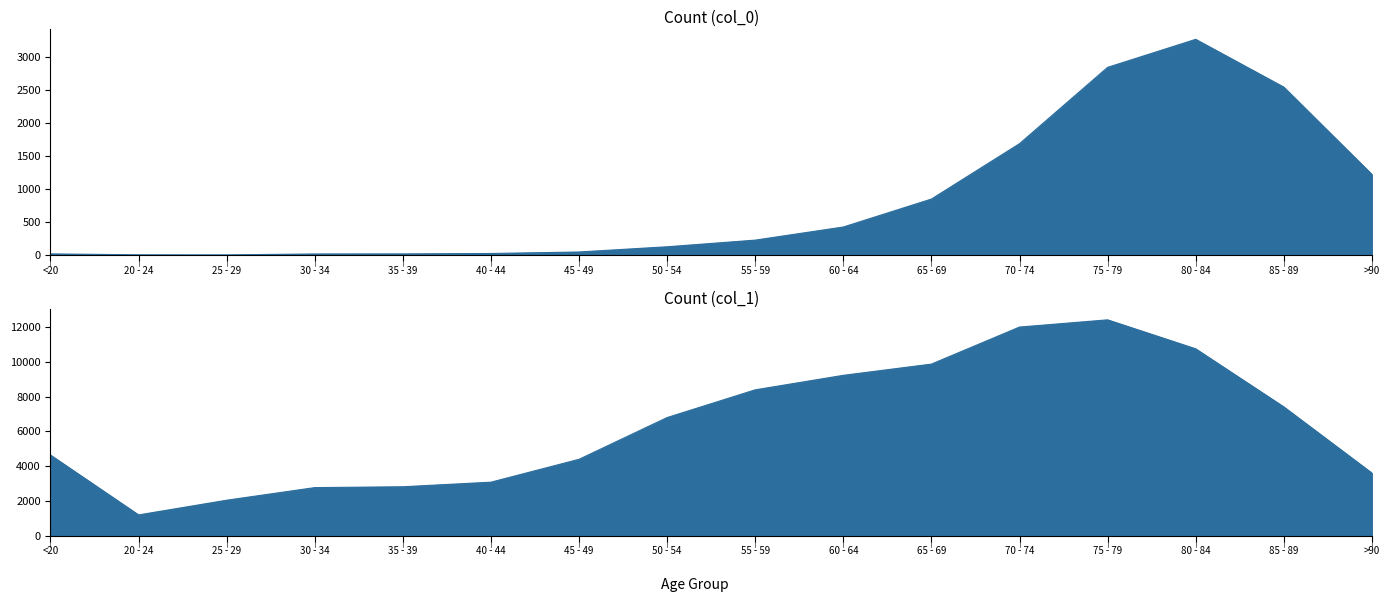

At which category does Count (col_1) reach its first local valley?

20 - 24